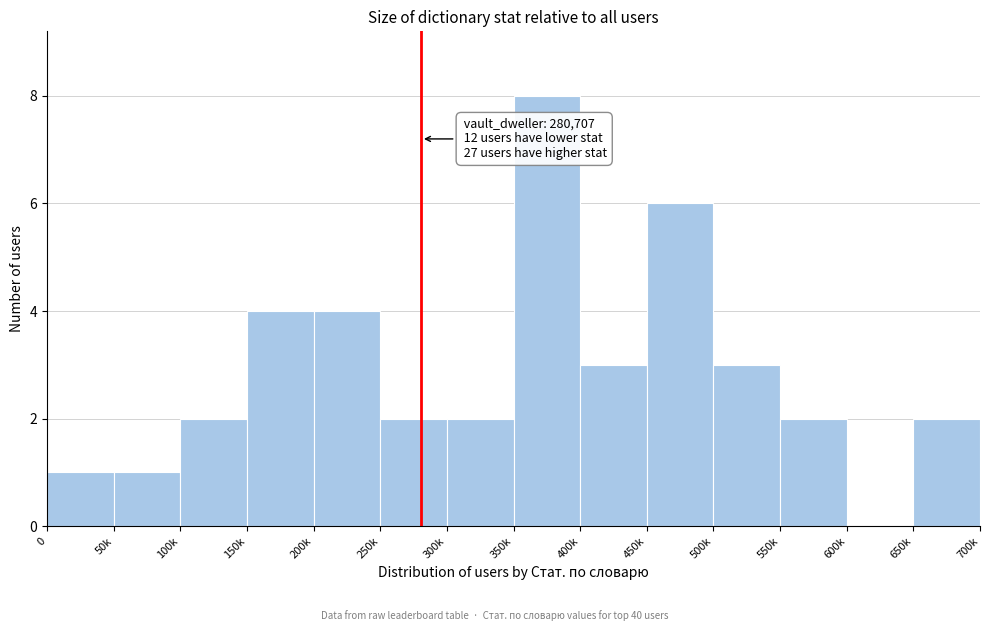

Reading right to left, extract all data points from this chart.

650k=2	600k=0	550k=2	500k=3	450k=6	400k=3	350k=8	300k=2	250k=2	200k=4	150k=4	100k=2	50k=1	0=1